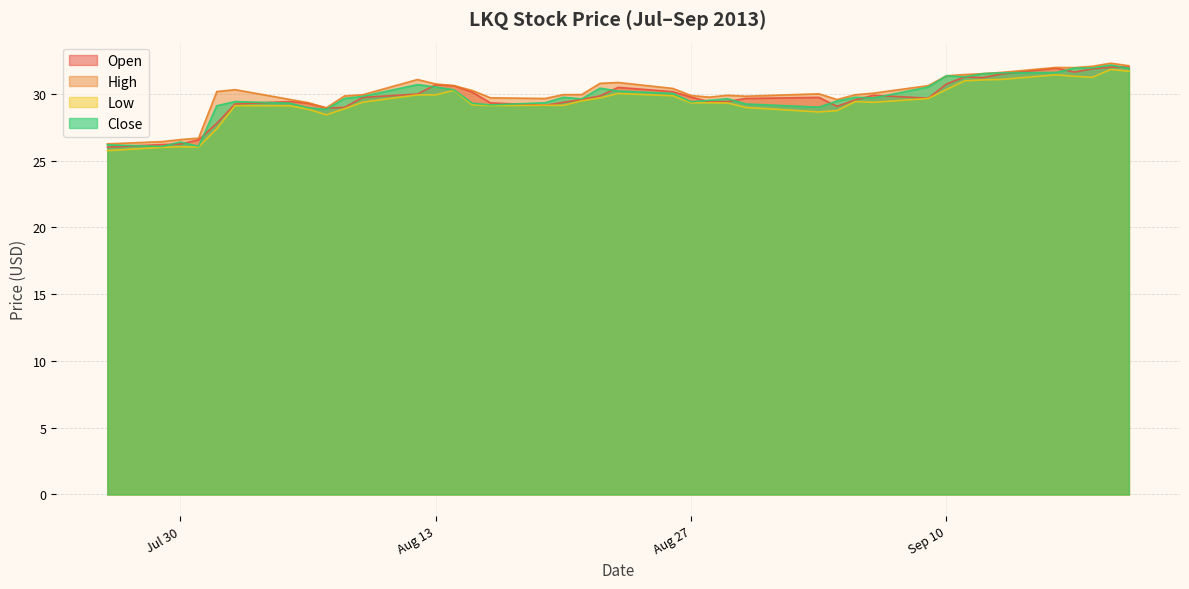

How many lines are shown in the chart?

4